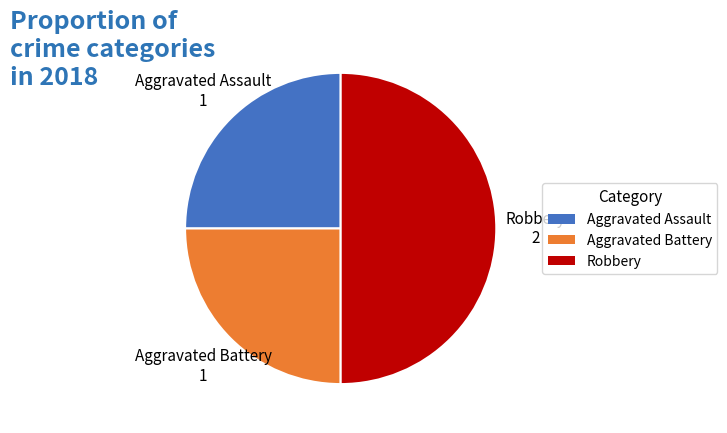

True or false: Aggravated Assault accounts for 25% of the total.

True